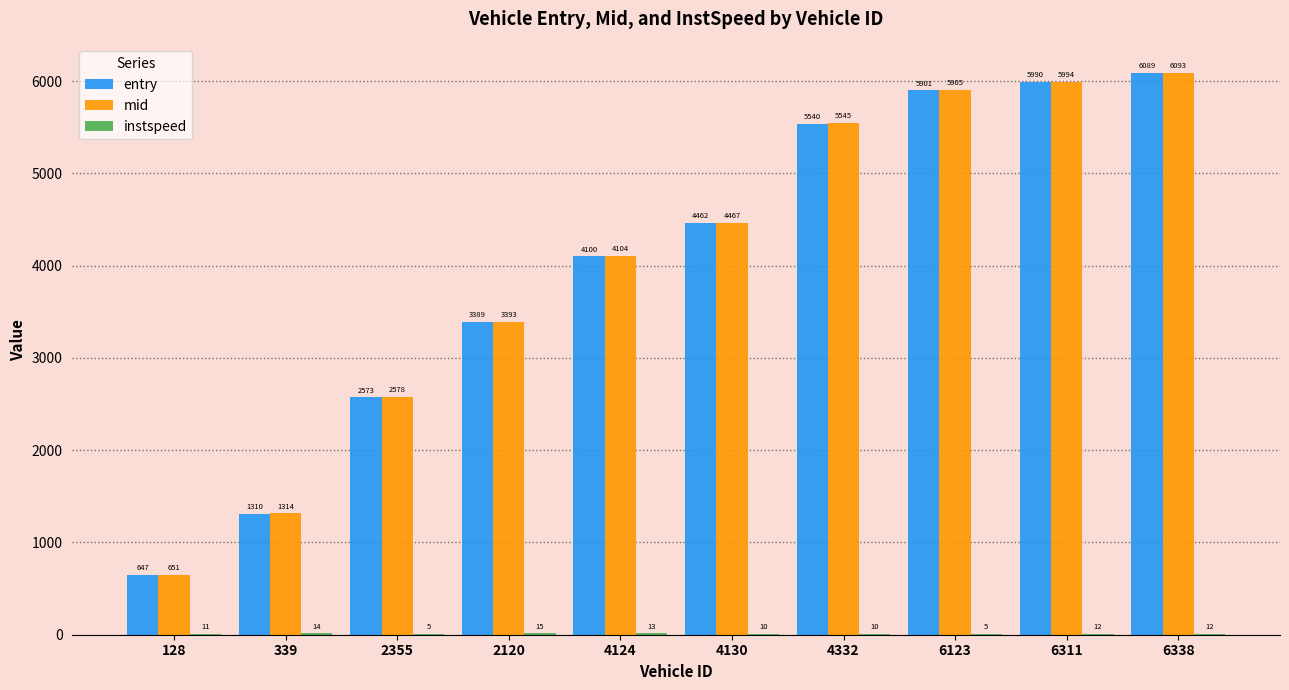

How many groups of bars are there?

10